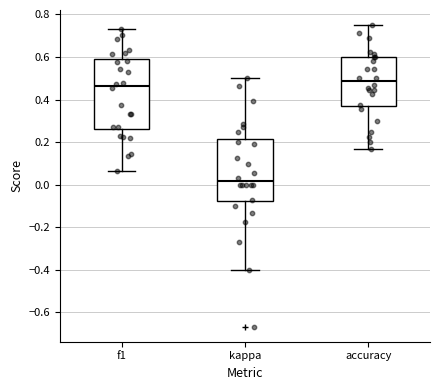

Comparing the boxes themselves (not the whiskers), which one is the tallest?

f1